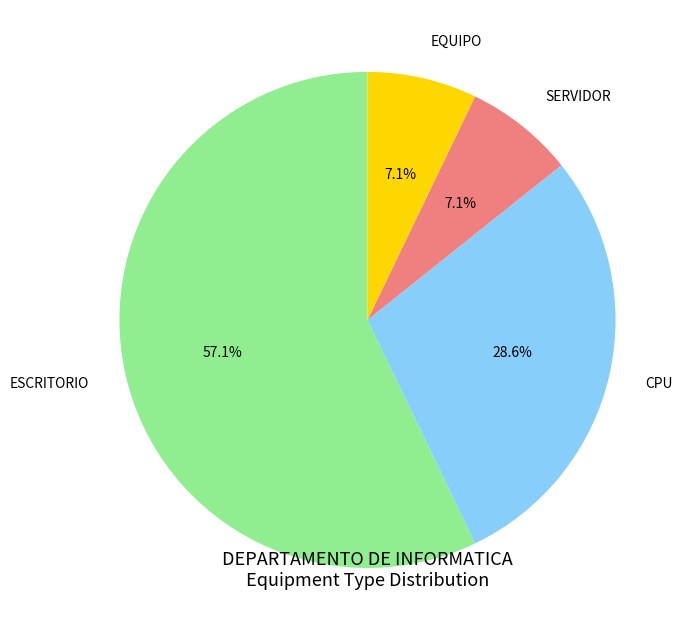

Between SERVIDOR and CPU, which is larger?

CPU